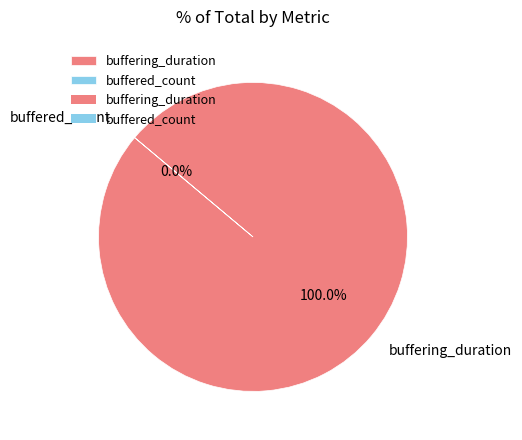

Is it true that buffered_count is 10% of the pie?

False